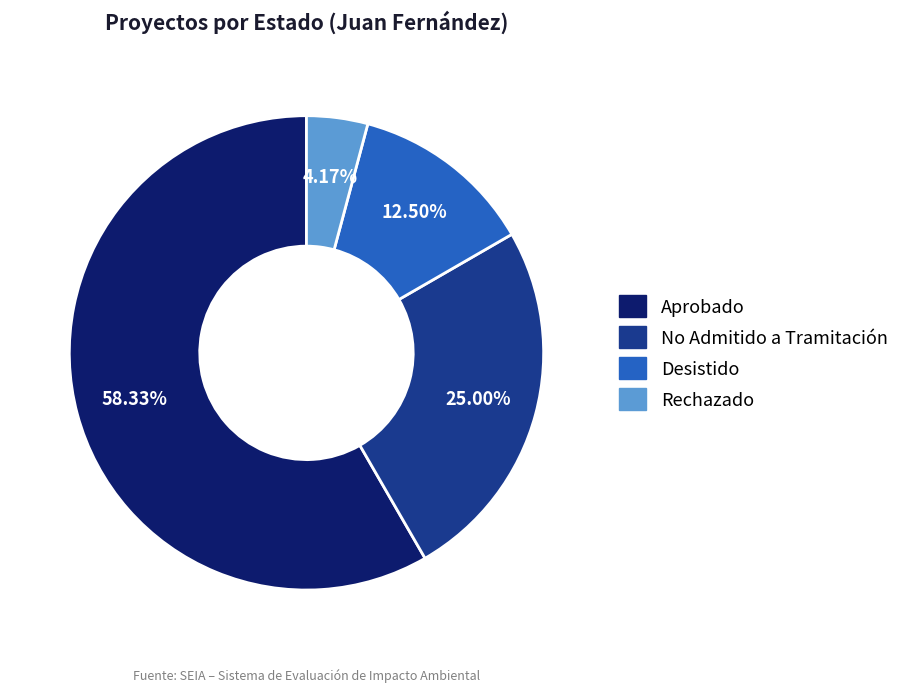

Does Aprobado represent more than half of the total?

Yes